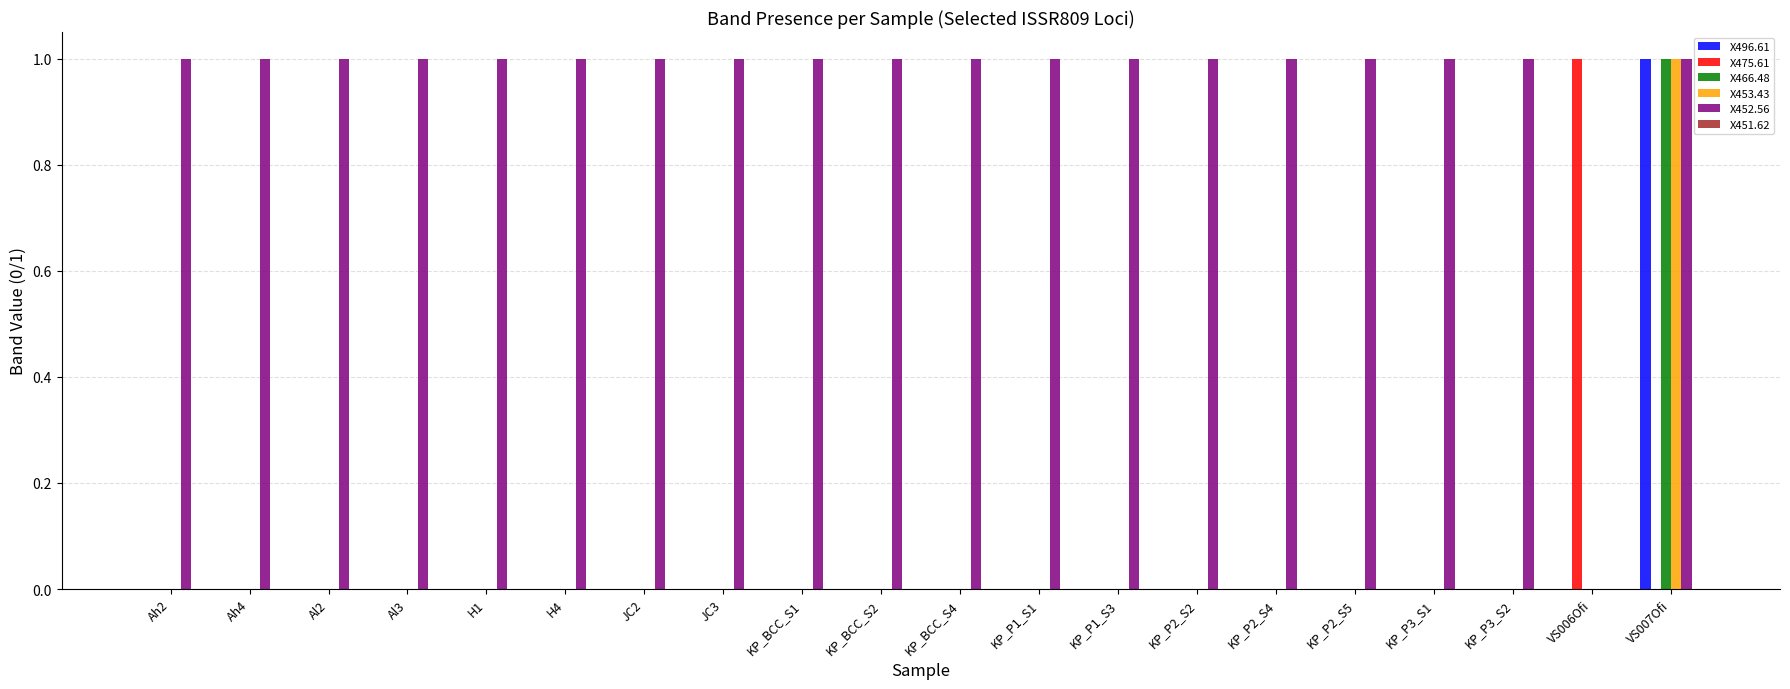

At which category is the sum across all series the highest?

VS007Ofi